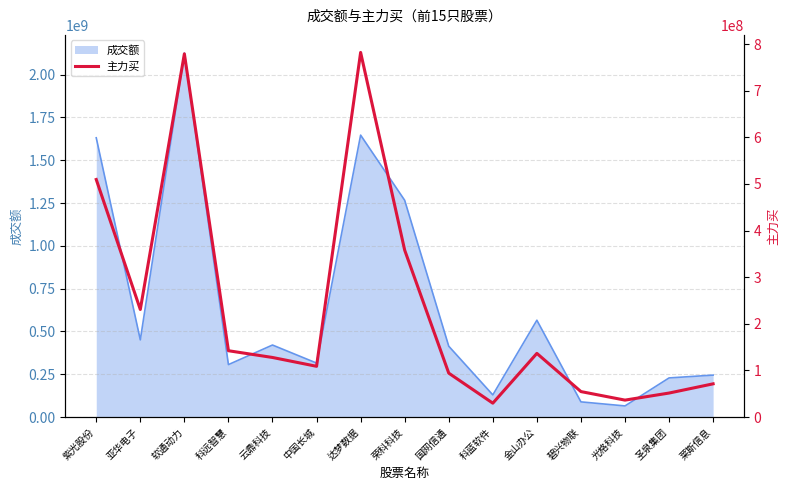

The value of 成交额 at 达梦数据 is 1646953055. True or false?

True